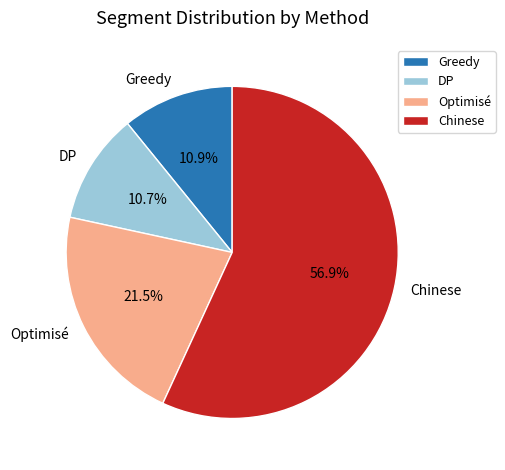

What is the ratio of the value at Greedy to the value at Optimisé?

0.5